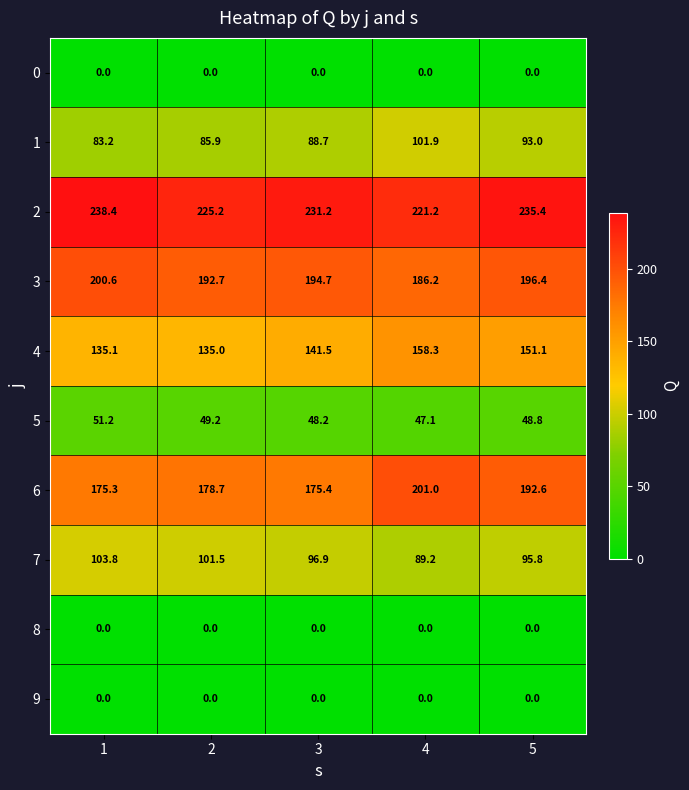

What is the total value across all series at 3?

976.6